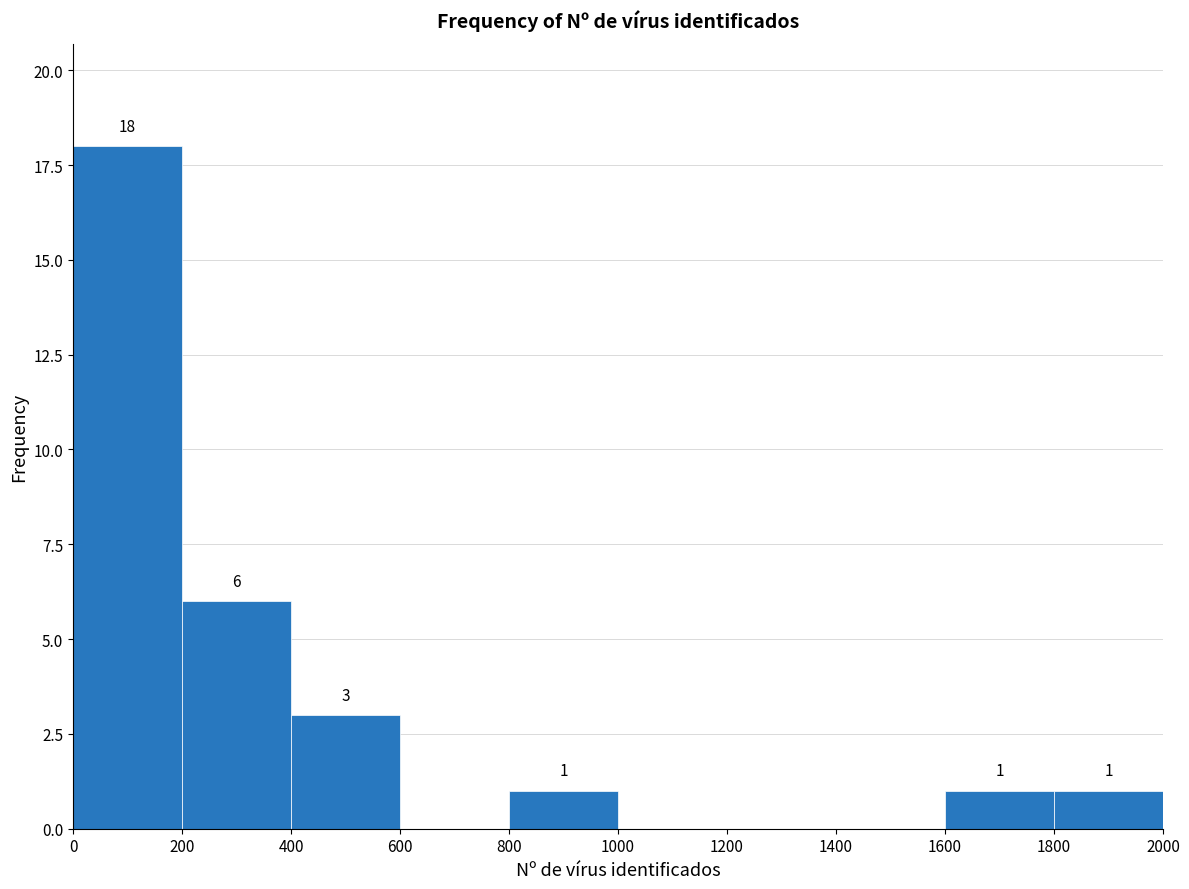

Over which range of the x-axis is the bar tallest?

0 to 200